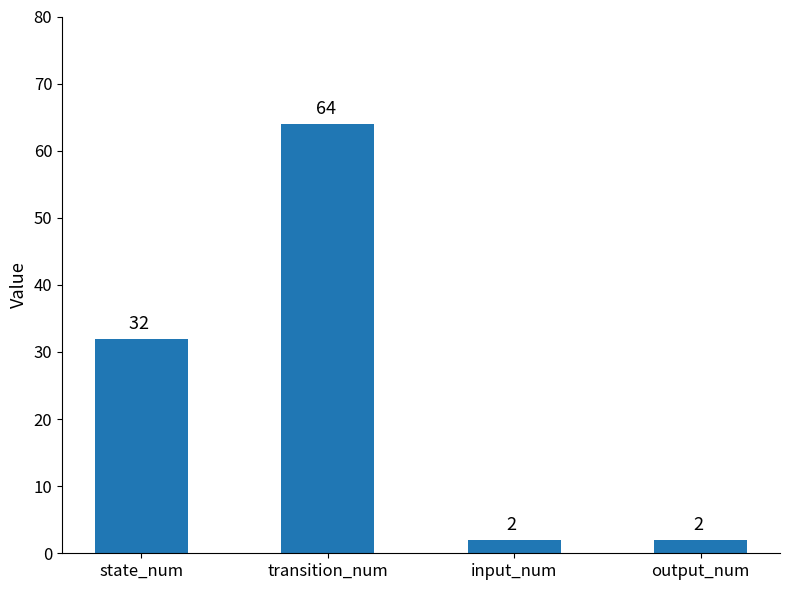

How many bars are there in total?

4